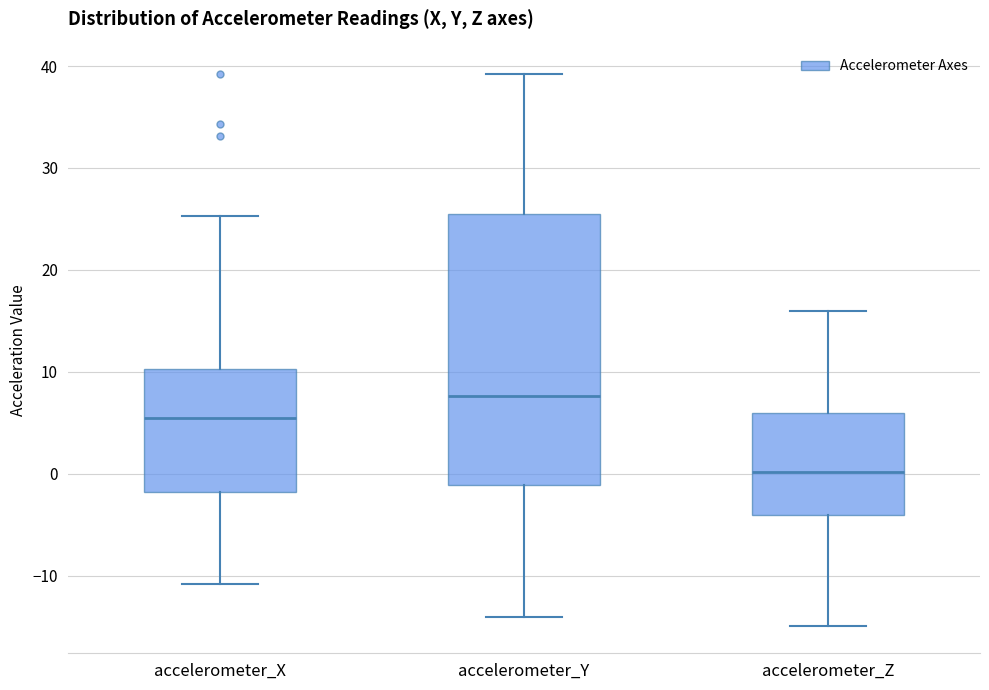

Which box's median line is the lowest?

accelerometer_Z